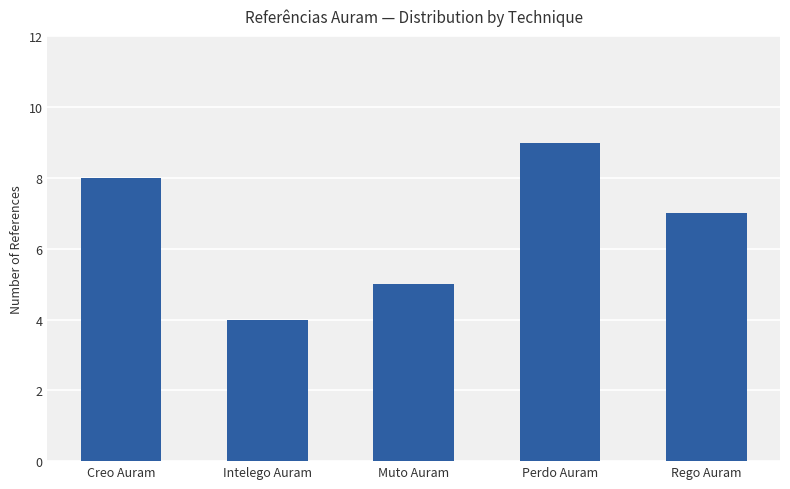

Approximately how many times larger is the value at Rego Auram compared to Creo Auram?

0.9